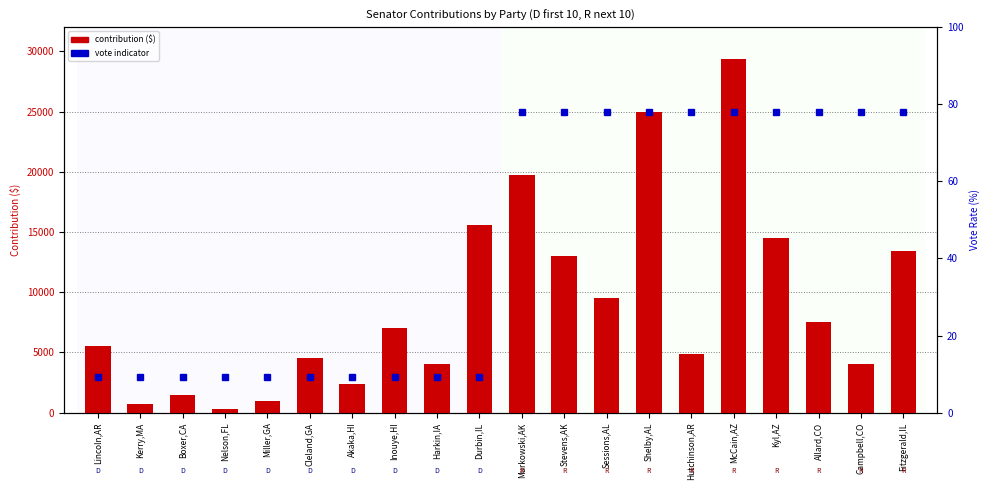

Count the number of values greater than 7000.

9